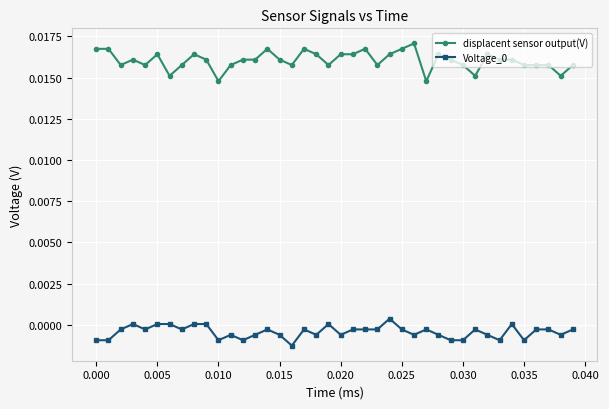

True or false: Voltage_0 and displacent sensor output(V) cross at least once.

False